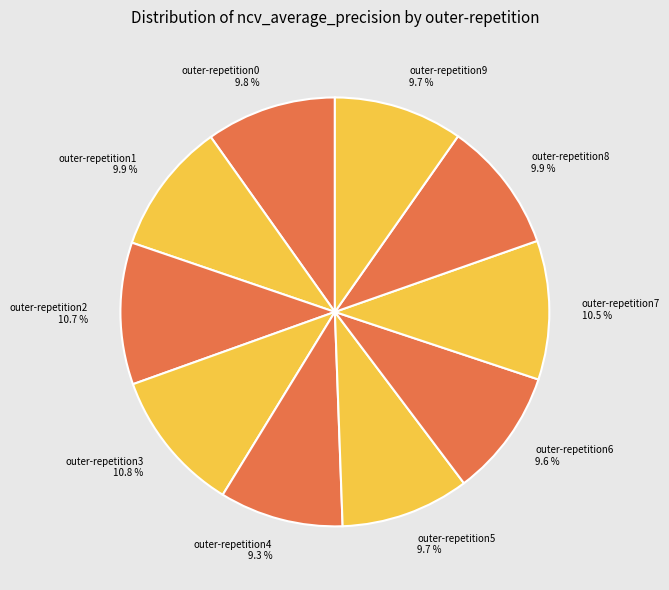

To the nearest percent, what percentage of the pie is outer-repetition6?

10%